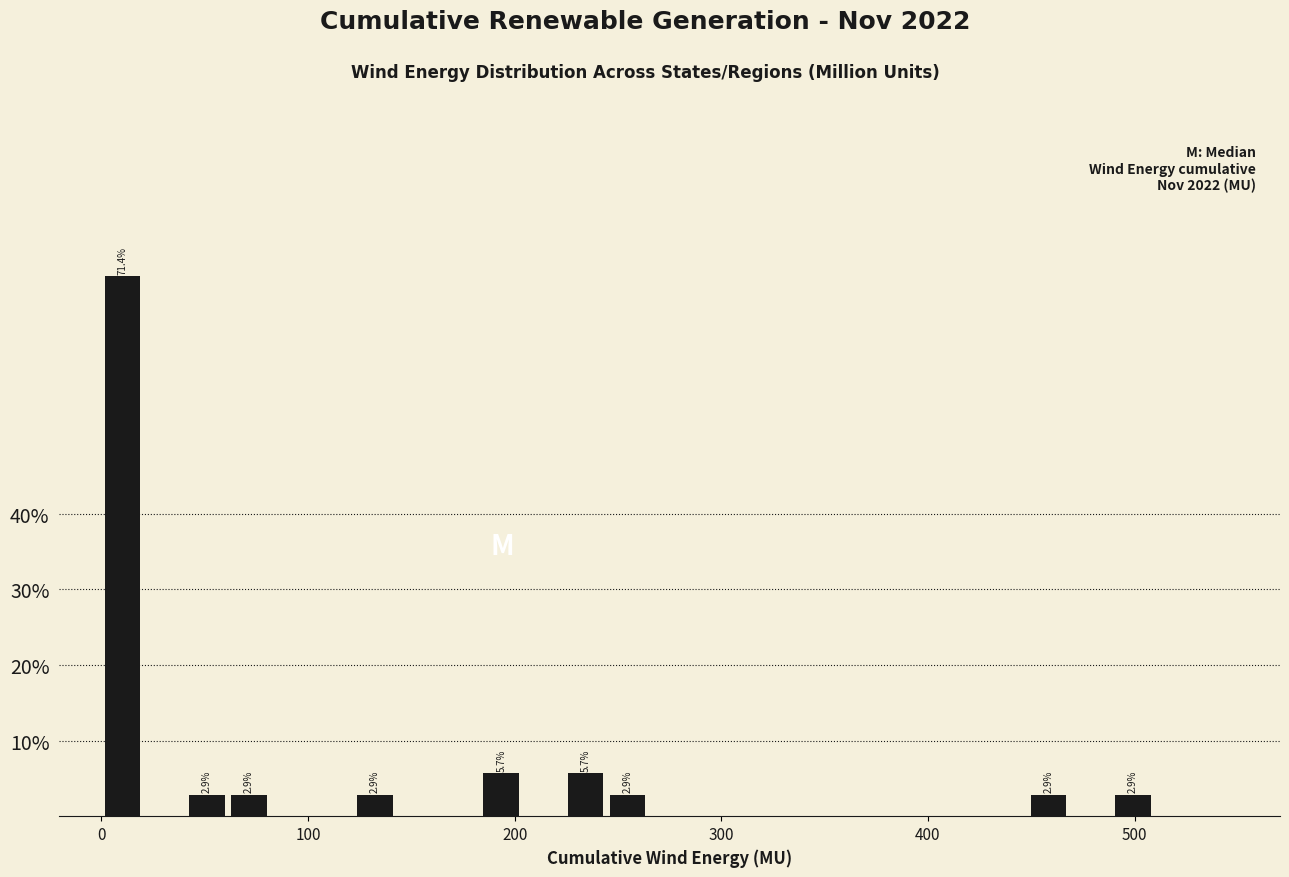

Around what value on the x-axis is the tallest bar? Give the approximate position of its centre, as read against the axis.

10